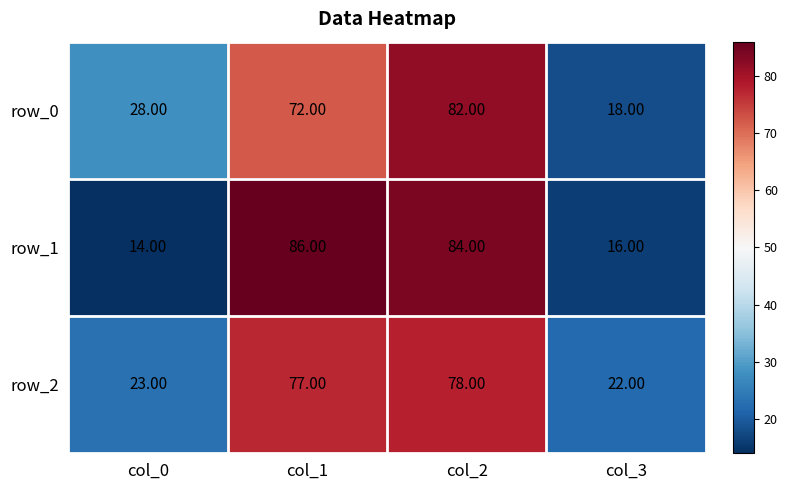

Reading right to left, what are all the values shown in this chart?

row_0: col_3=18	col_2=82	col_1=72	col_0=28
row_1: col_3=16	col_2=84	col_1=86	col_0=14
row_2: col_3=22	col_2=78	col_1=77	col_0=23